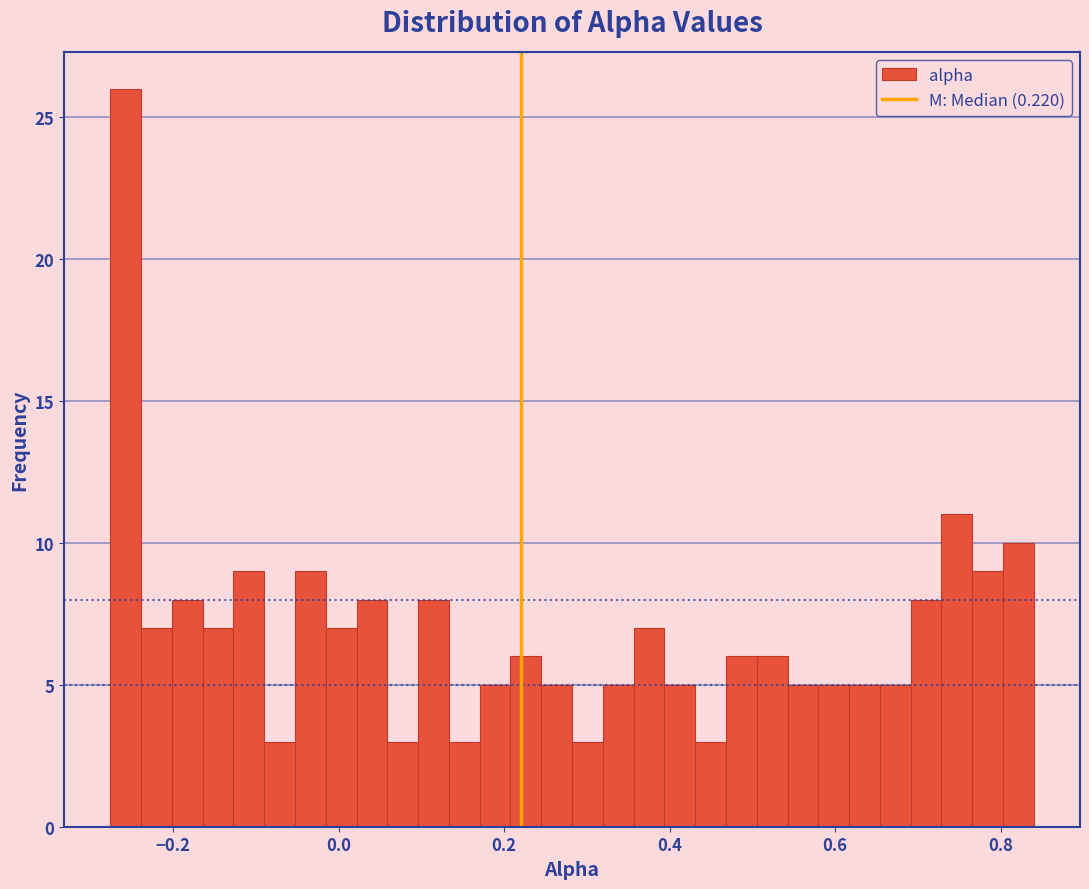

Read against the x-axis, roughly where is the centre of the tallest bar?

-0.26